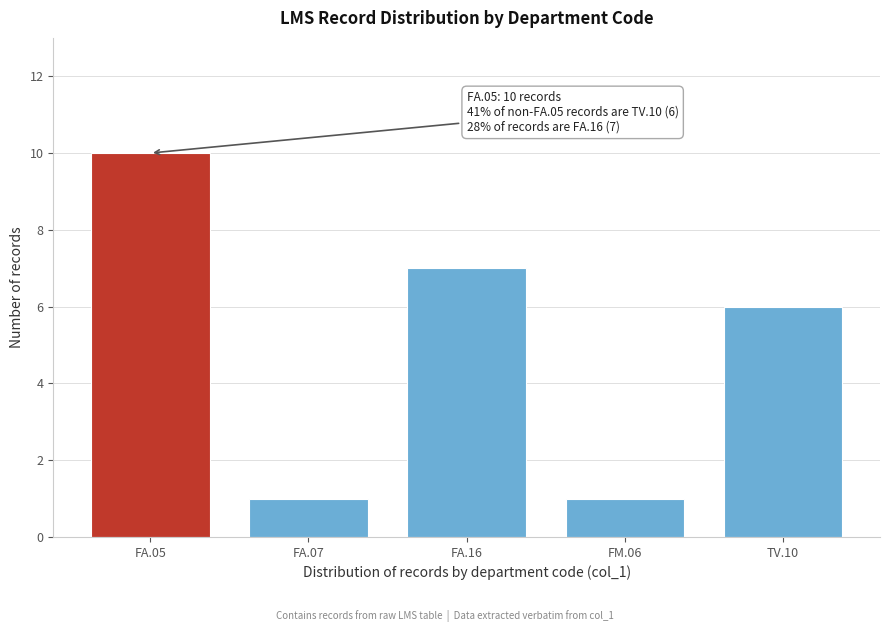

Reading left to right, extract all data points from this chart.

FA.05=10	FA.07=1	FA.16=7	FM.06=1	TV.10=6